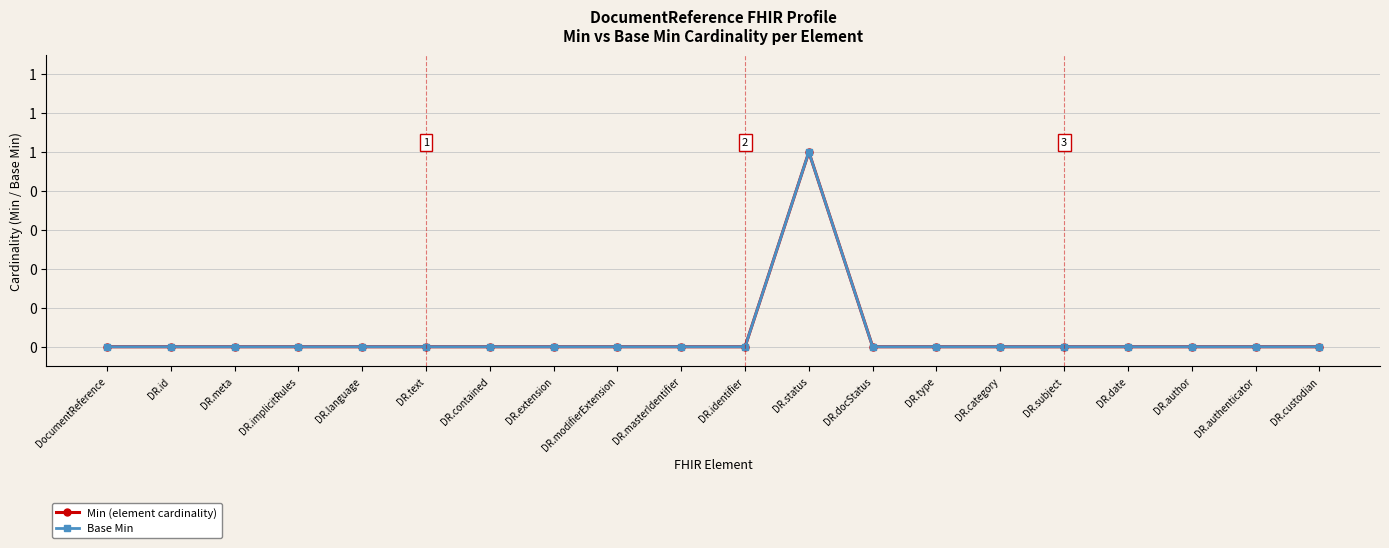

Which category has the highest value across all series?

DR.status